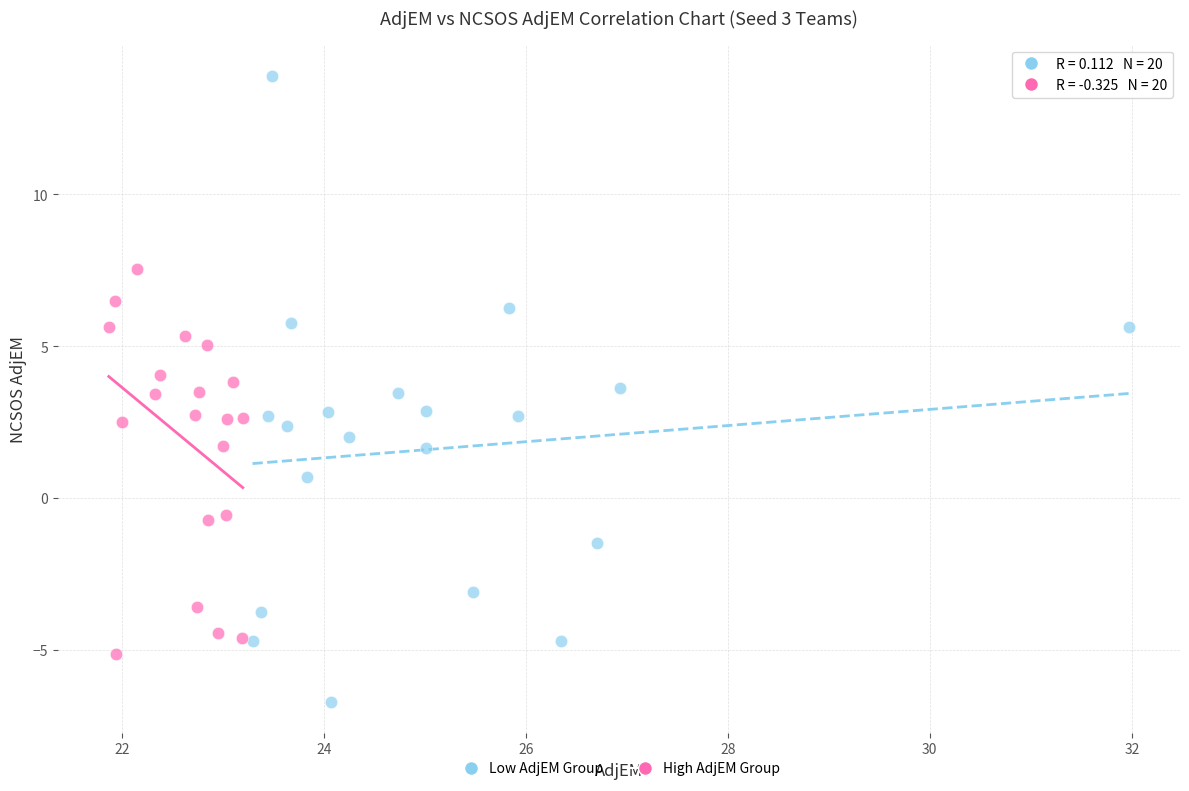

Which series reaches the maximum Y coordinate?

Low AdjEM Group